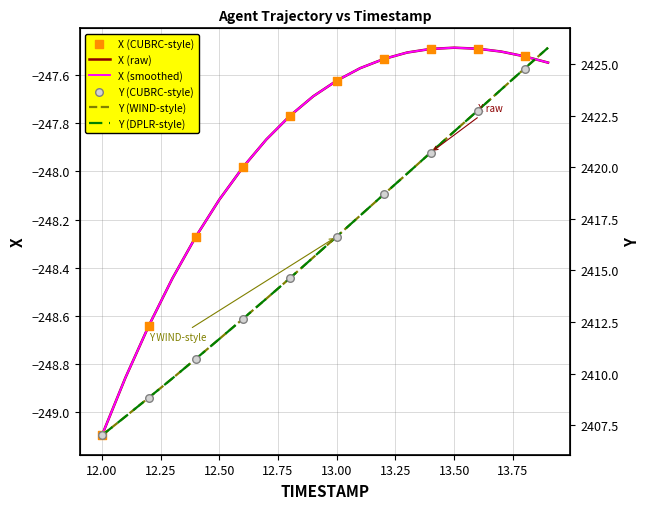

Which series has the largest total across all categories?

Y